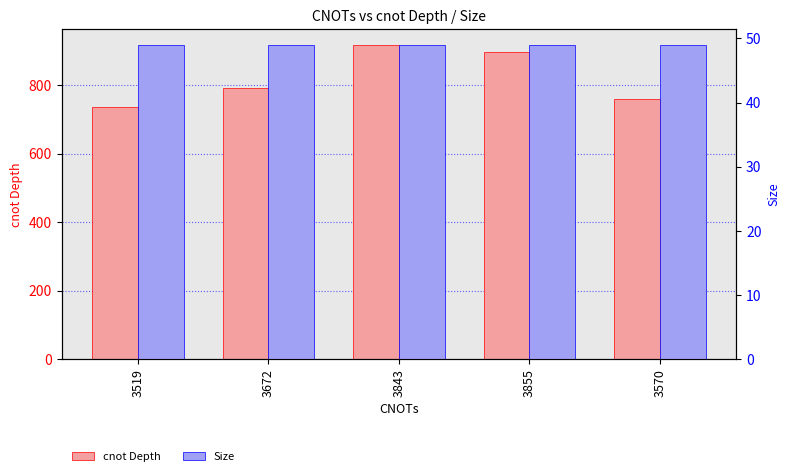

How many bars are there in each group?

2